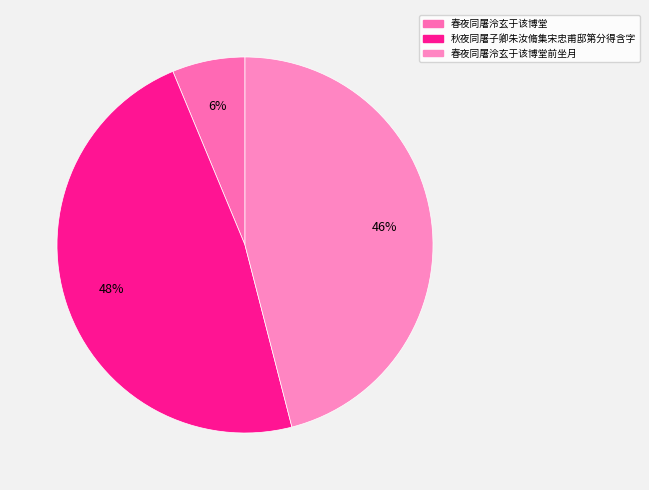

How many segments does this pie chart have?

3